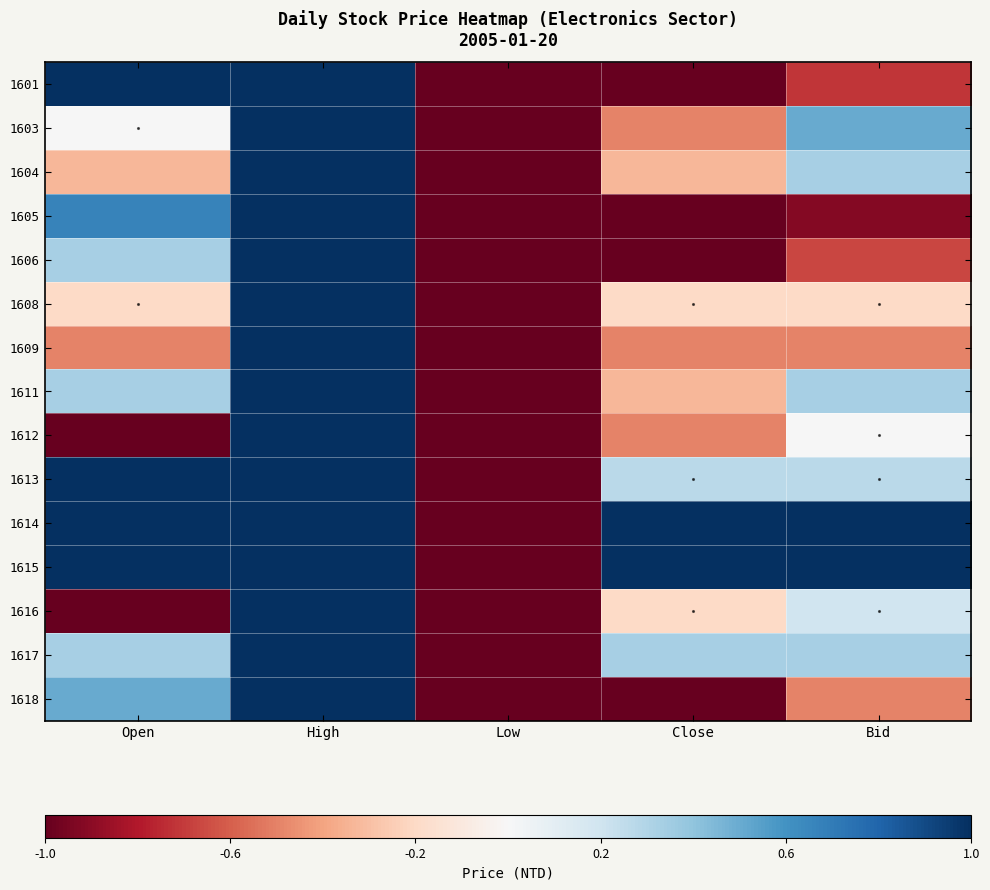

Which label corresponds to the smallest value in the chart?

Low